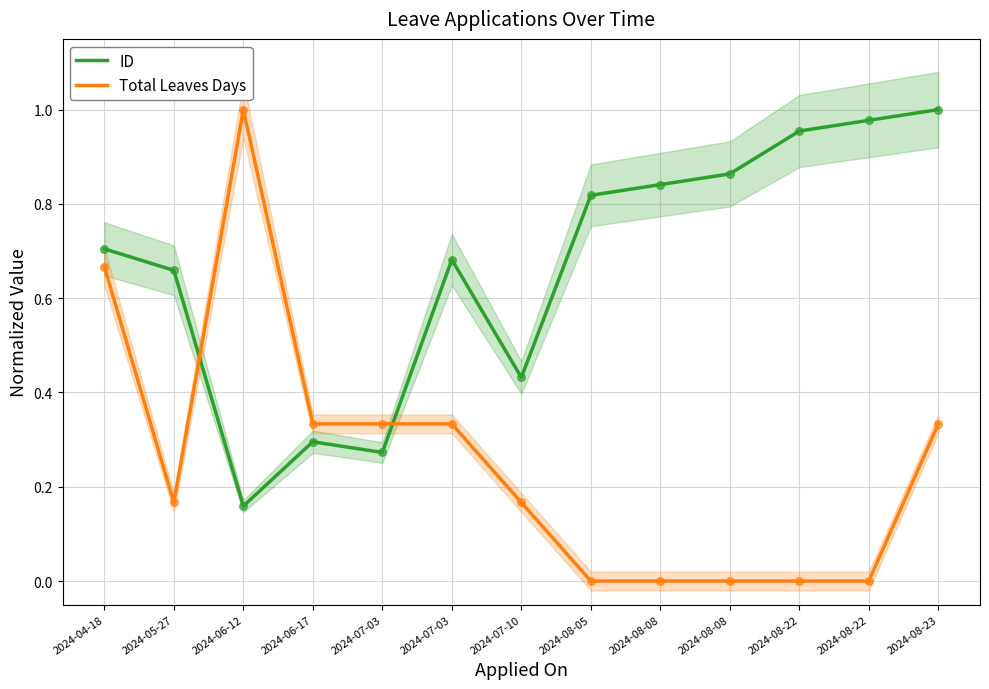

Which series has the largest total across all categories?

ID